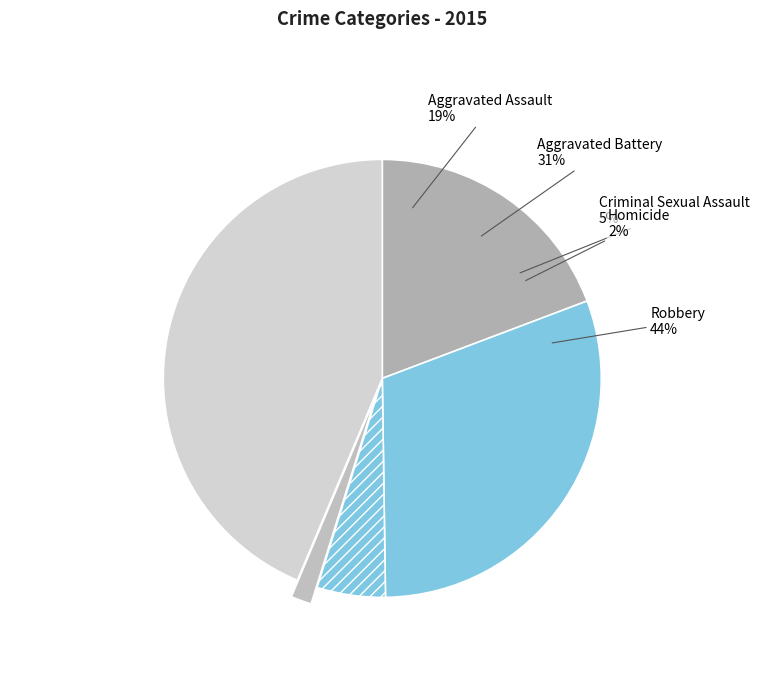

The Criminal Sexual Assault slice represents 5% of the pie. True or false?

True